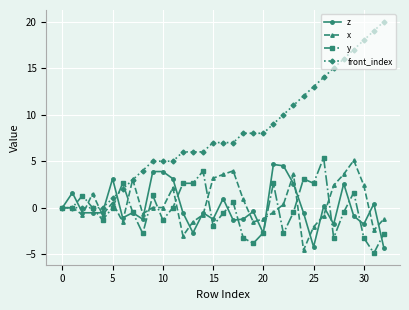

Which series has the widest spread of values?

front_index